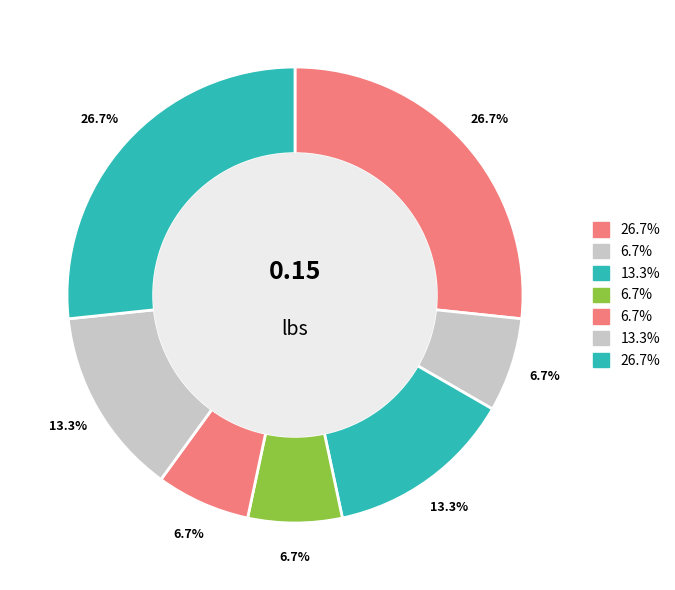

Count the number of slices in the pie.

7